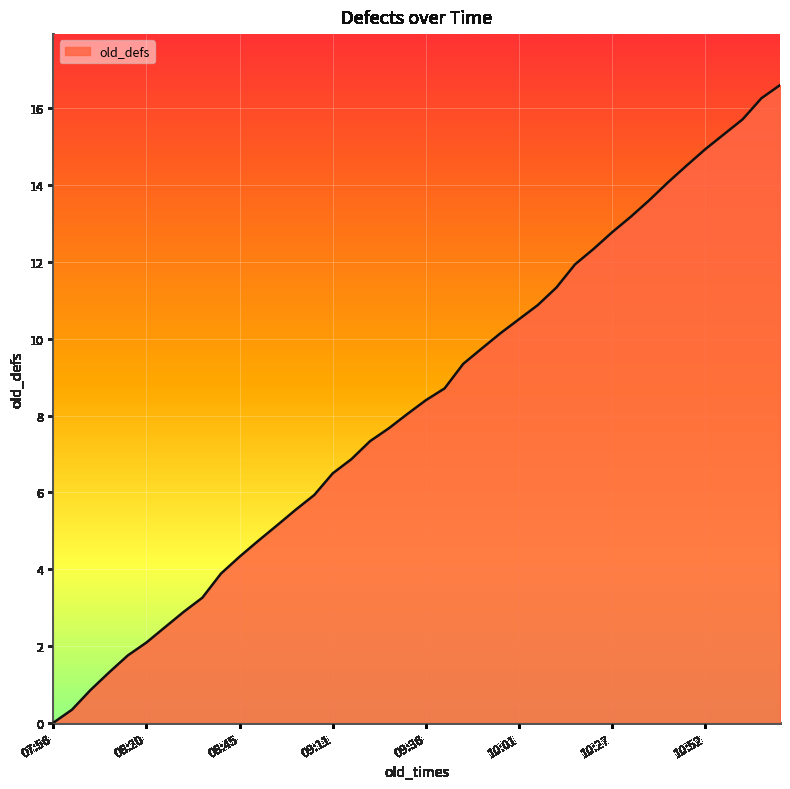

What is the greatest value displayed?

16.6